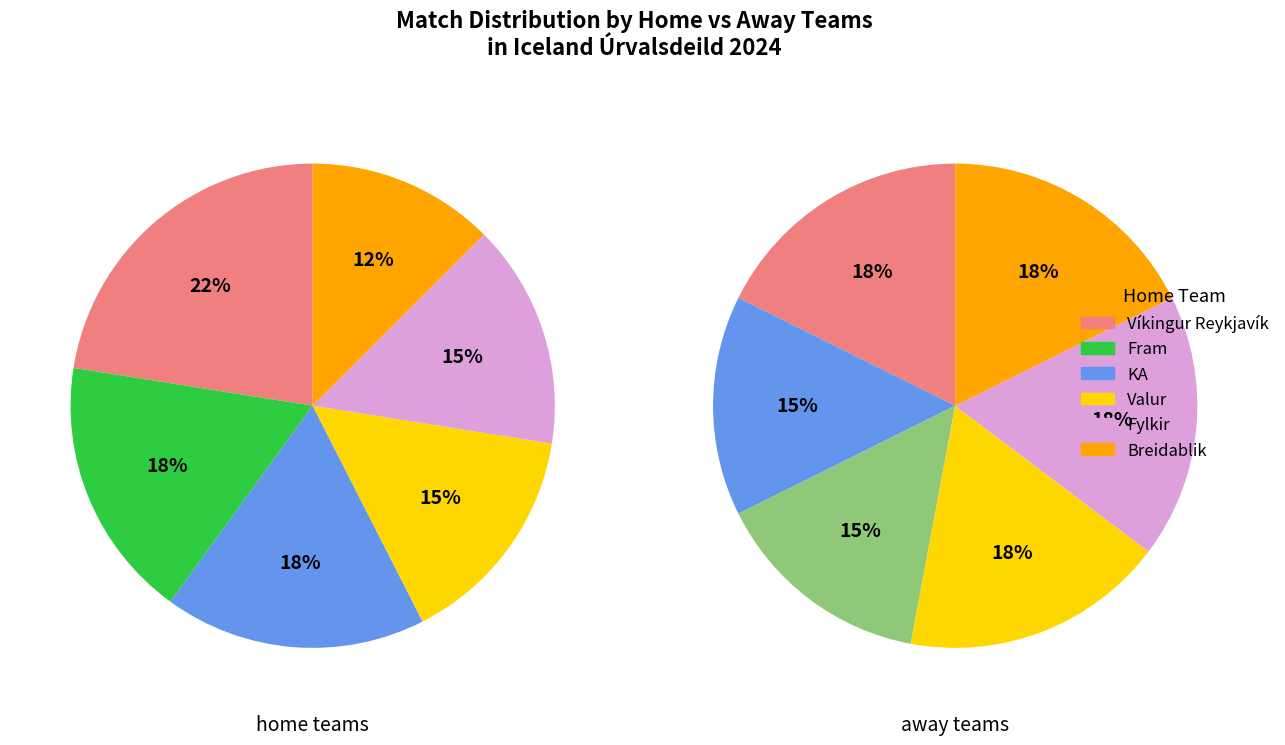

Rank the series by their average value, from highest to lowest.

home_values, away_values